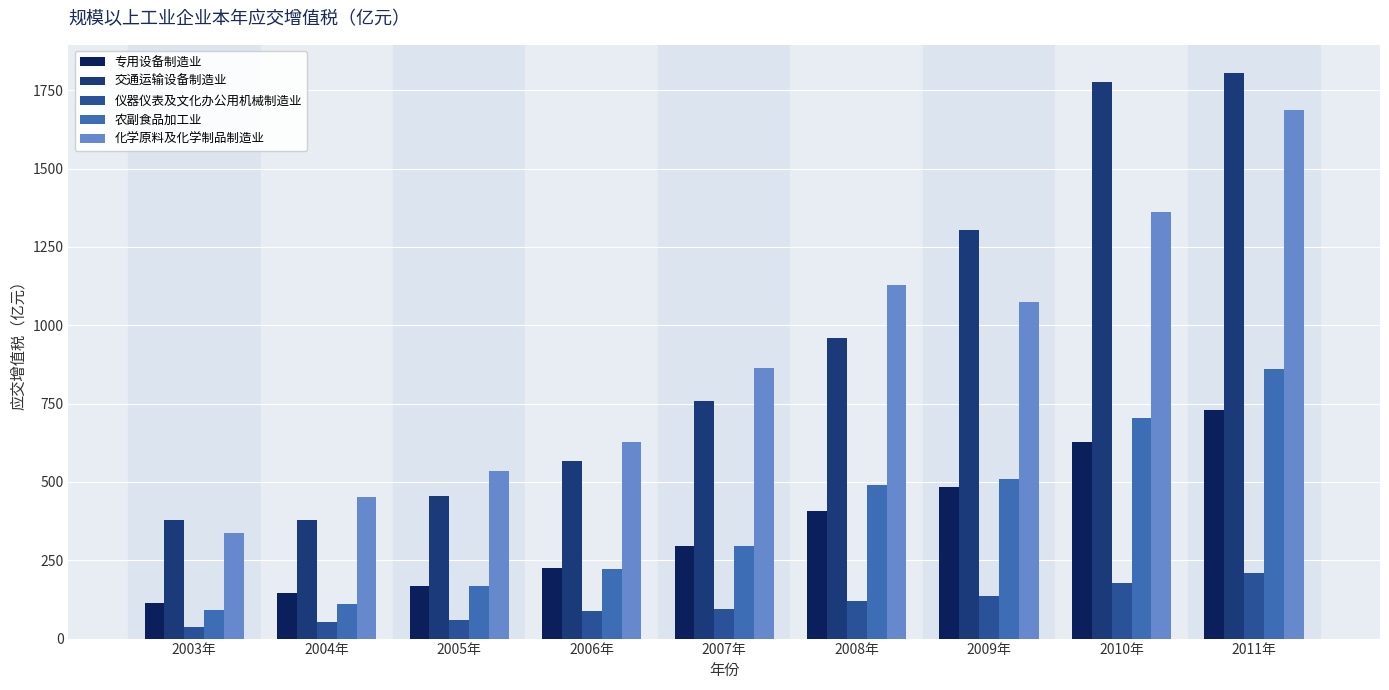

Is the value of 专用设备制造业 at 2008年 greater than the value of 化学原料及化学制品制造业 at 2004年?

No